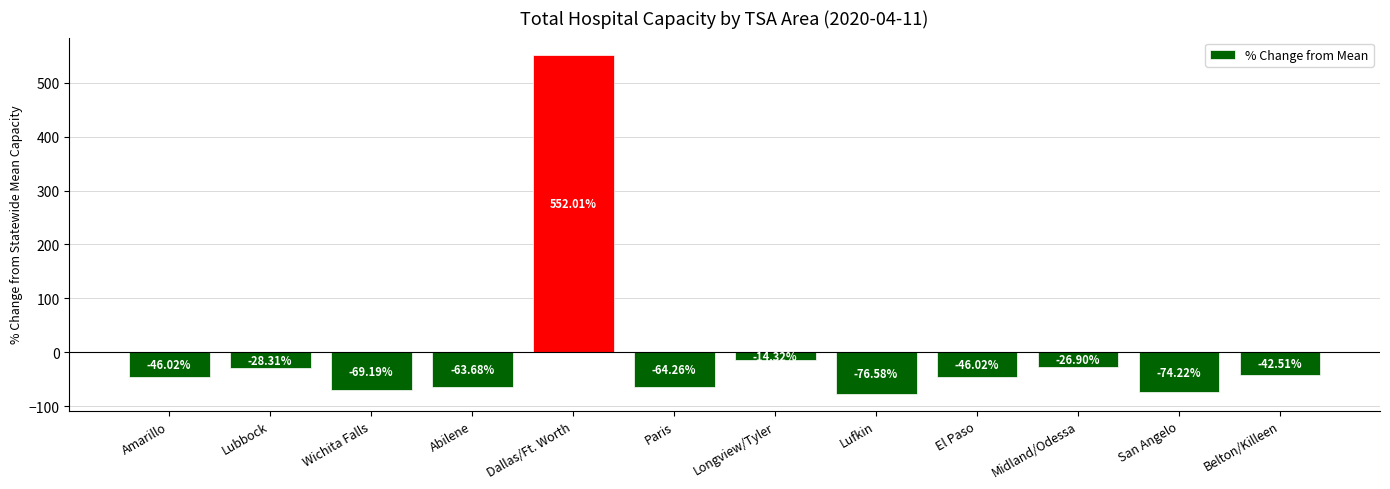

Which category has the highest value across all series?

Dallas/Ft. Worth